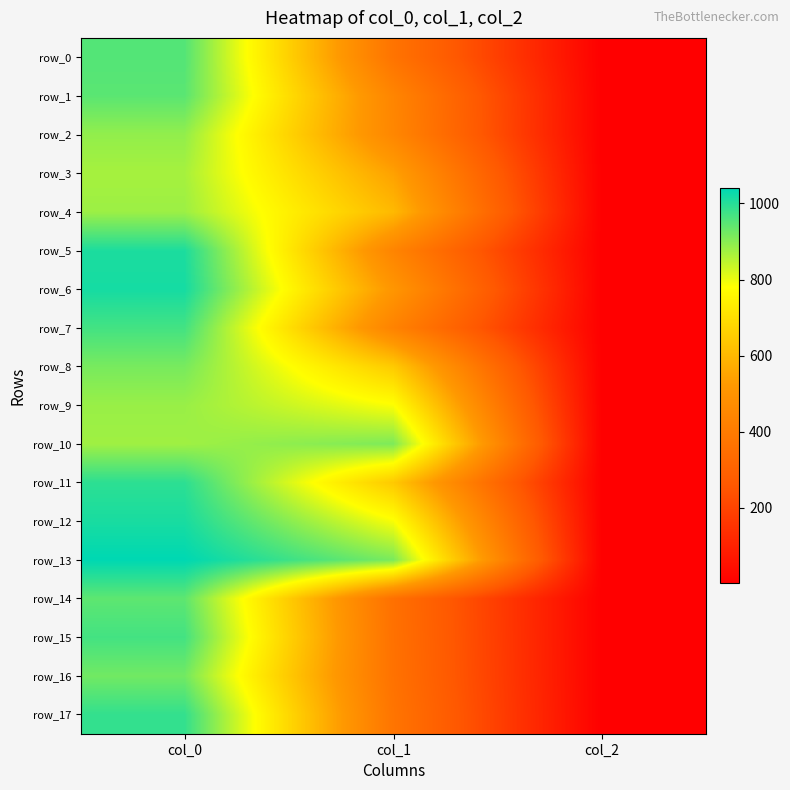

What is the lowest value of the row_3 series?

2.0